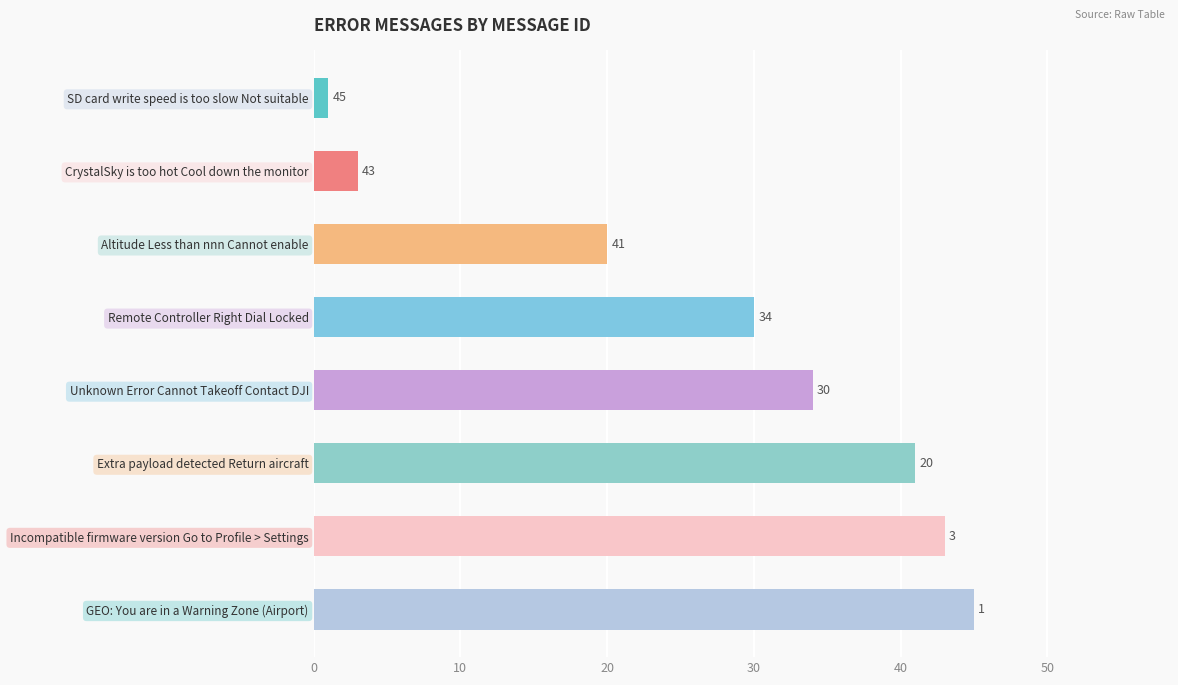

What is the change in value from GEO: You are in a Warning Zone (Airport) to SD card write speed is too slow Not suitable?

-44